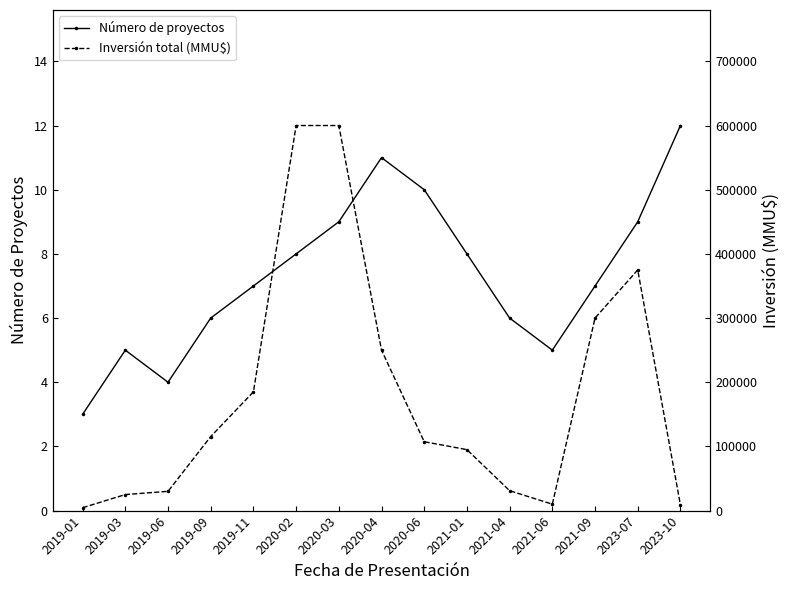

The Número de proyectos series shows 6 at 2019-09. True or false?

True